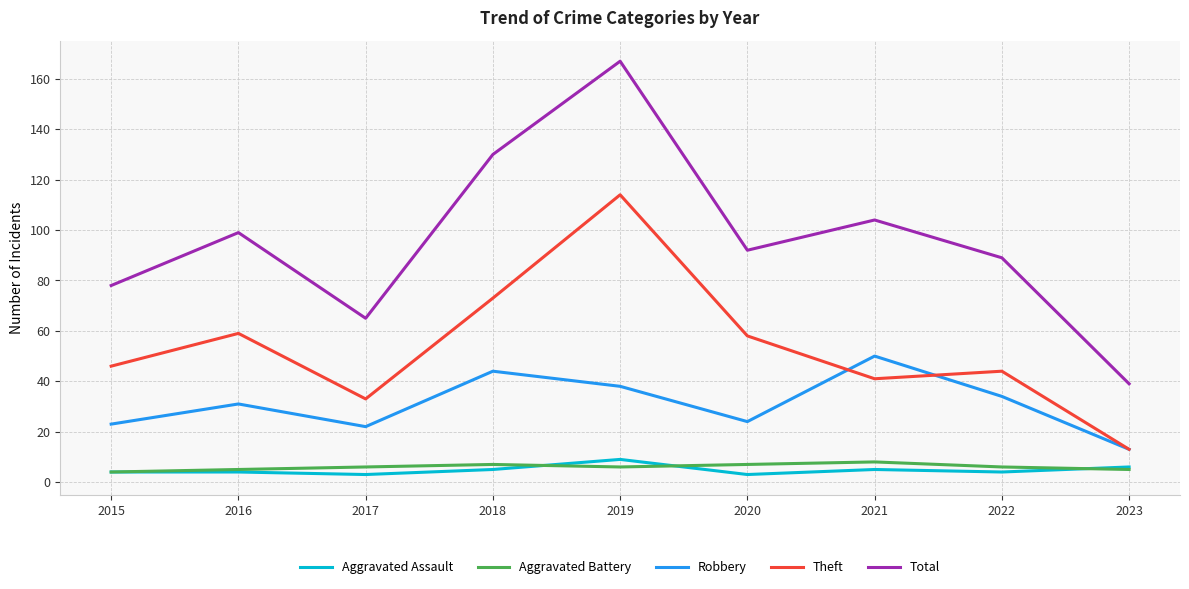

True or false: Total and Theft intersect in this chart.

False